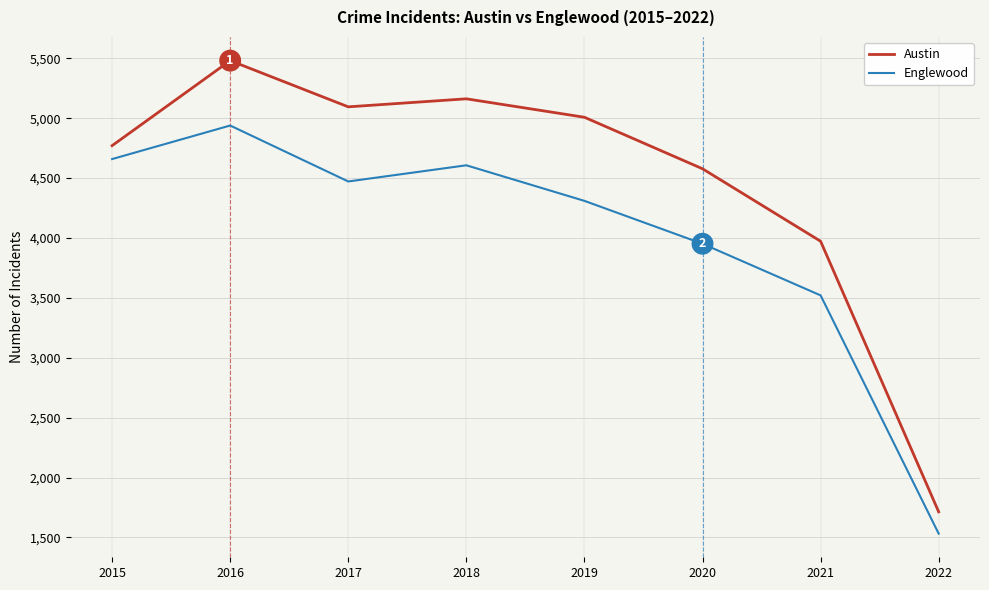

Where is the first local minimum for Englewood?

2017